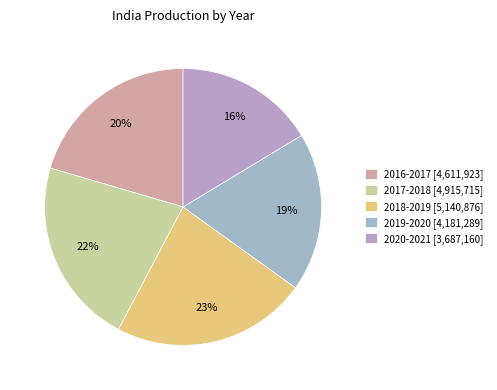

Rank the categories by value from lowest to highest.

2020-2021, 2019-2020, 2016-2017, 2017-2018, 2018-2019